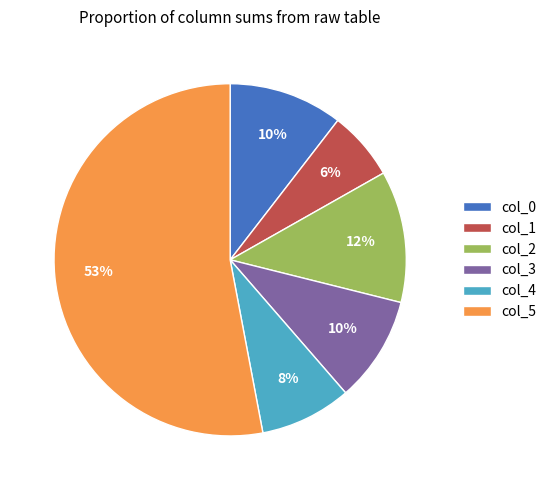

True or false: col_1 accounts for 1% of the total.

False